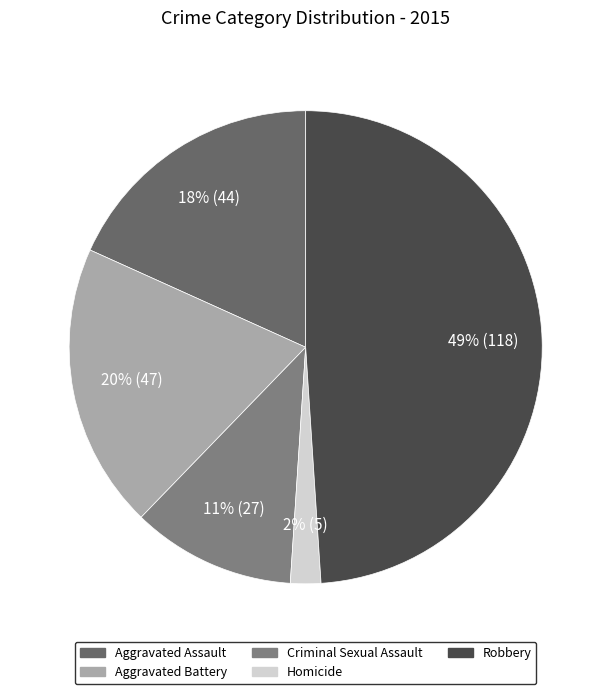

Is there a majority slice in this chart?

No